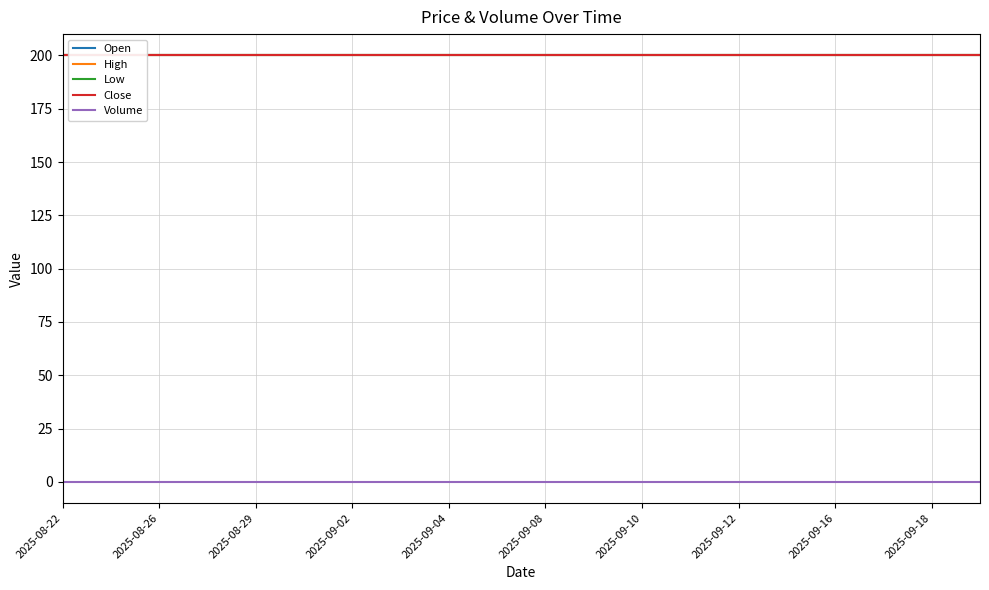

Which series has the largest total across all categories?

Open